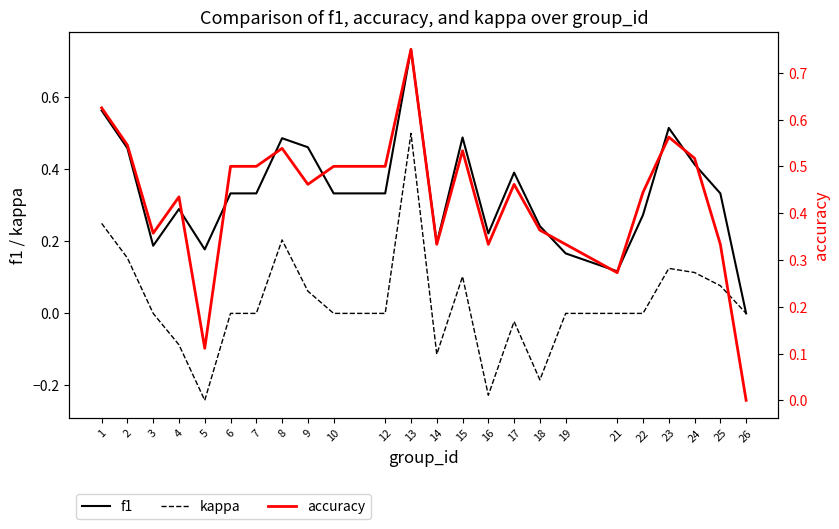

Is it true that accuracy equals 0.2 at 19?

False